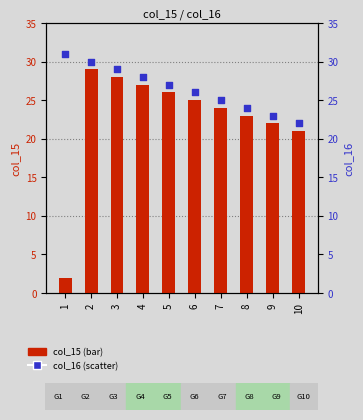

At how many categories does at least one series exceed 2?

10